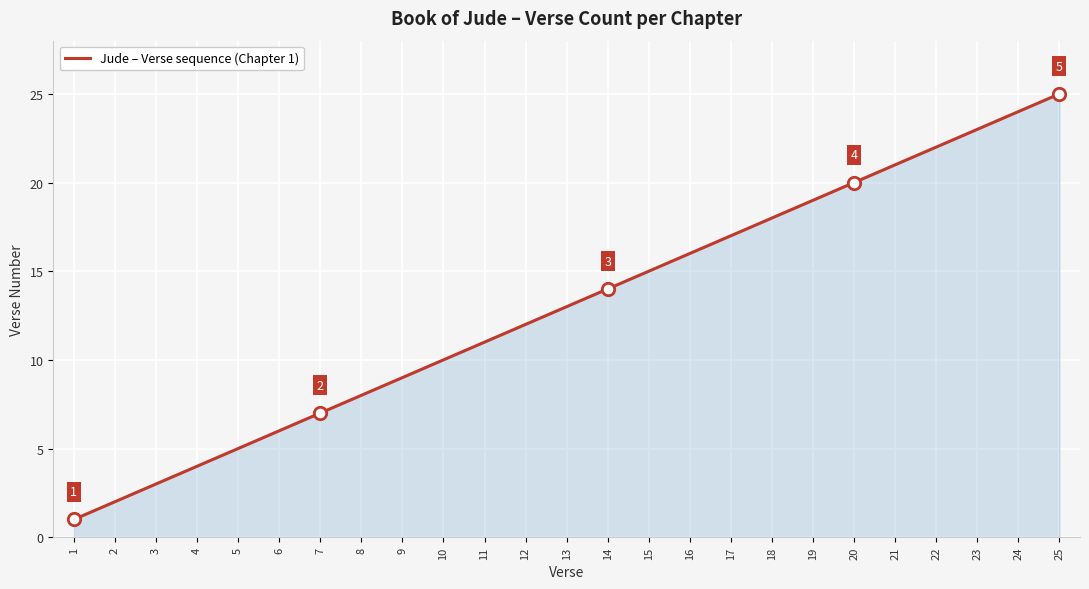

Between 18 and 8, which is larger?

18